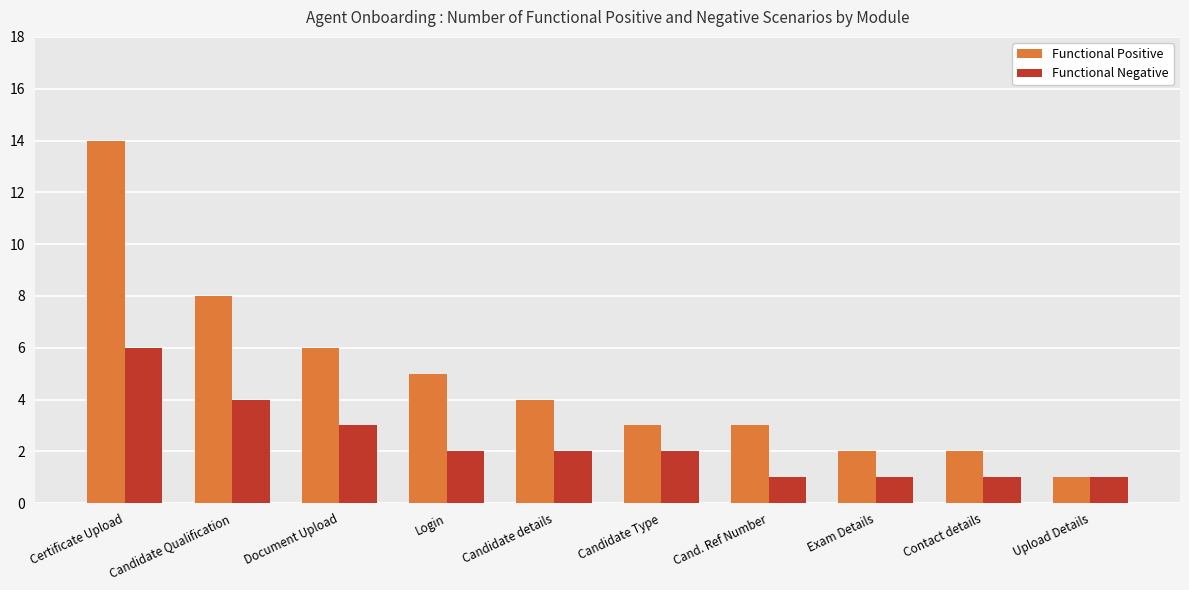

Rank the series by their average value, from lowest to highest.

Functional Negative, Functional Positive